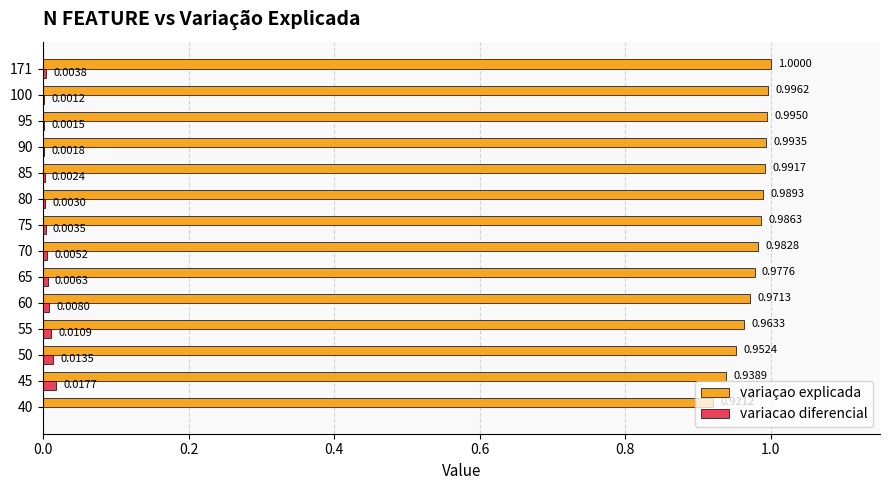

What are all the series names shown in the legend?

variaçao explicada, variacao diferencial